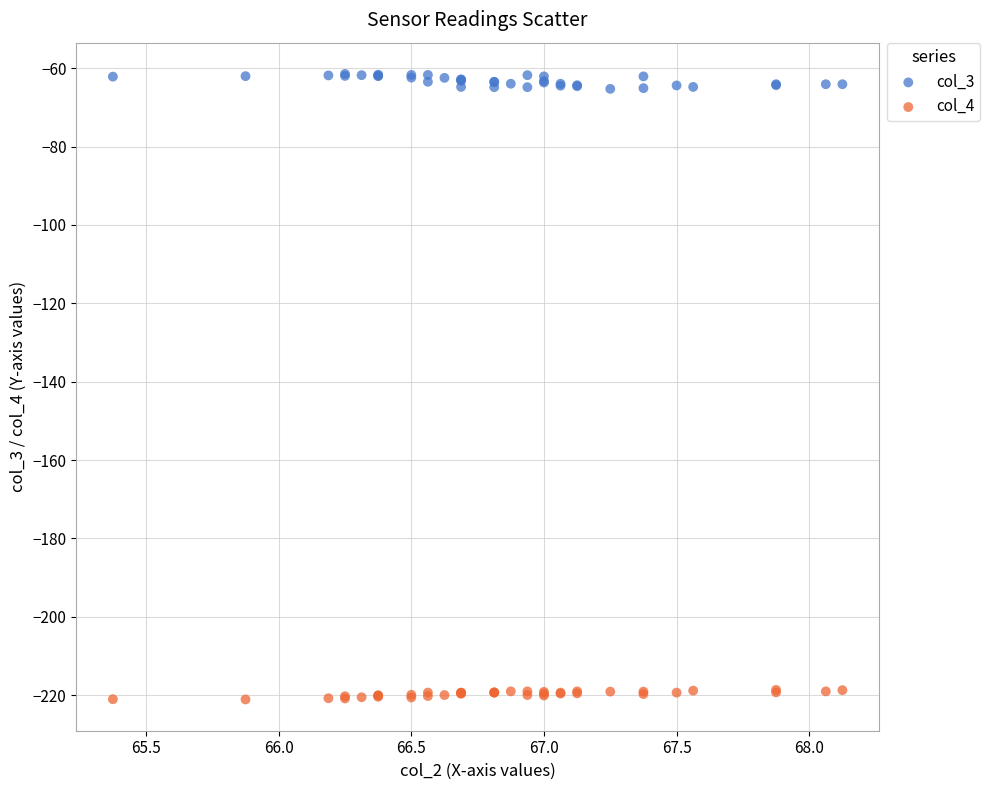

Which series contains the lowest Y value?

col_4